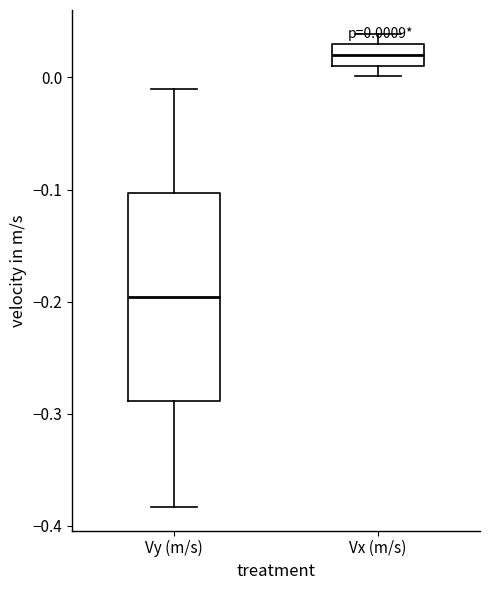

Which box is the tallest, from its lower edge to its upper edge?

Vy (m/s)